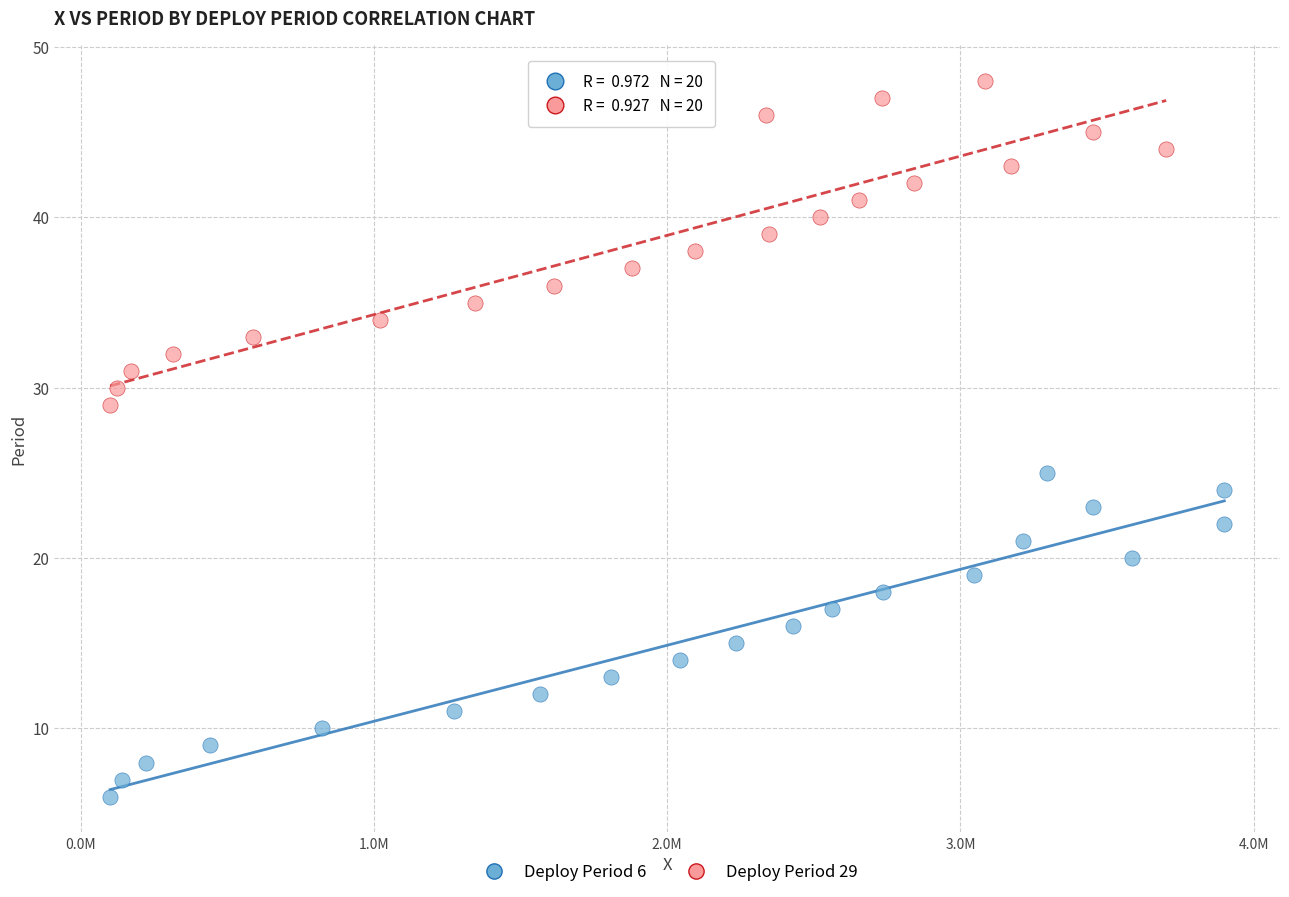

Which series reaches the minimum Y coordinate?

Deploy Period 6